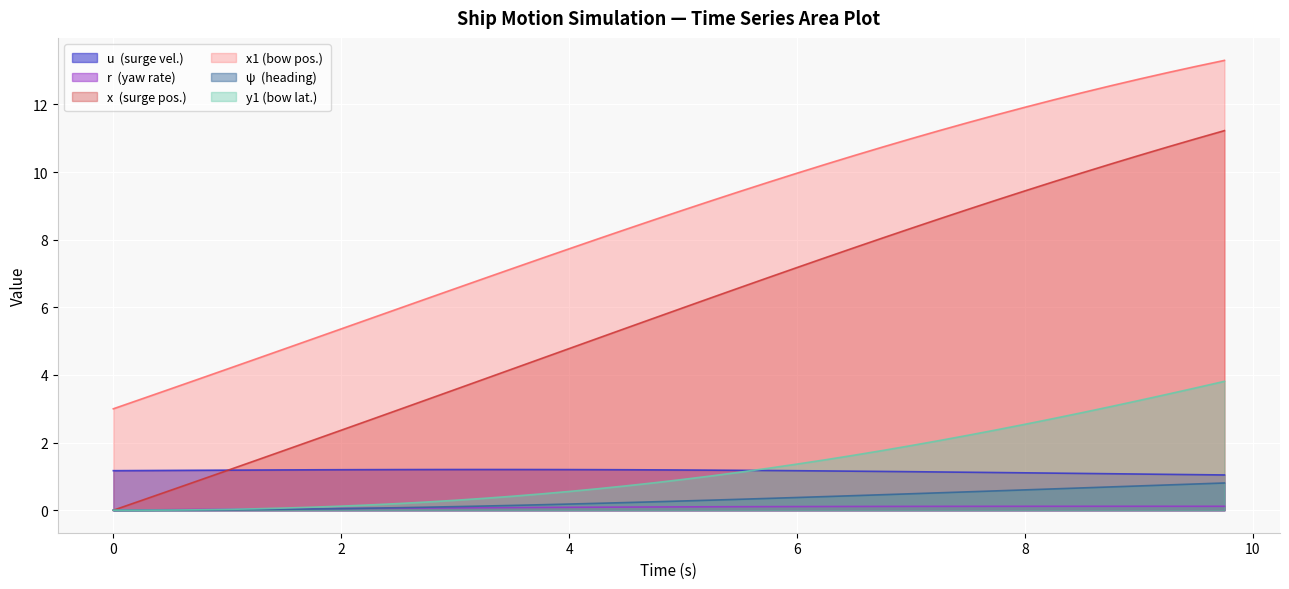

Between 8.25 and 2.5, which is larger?

2.5